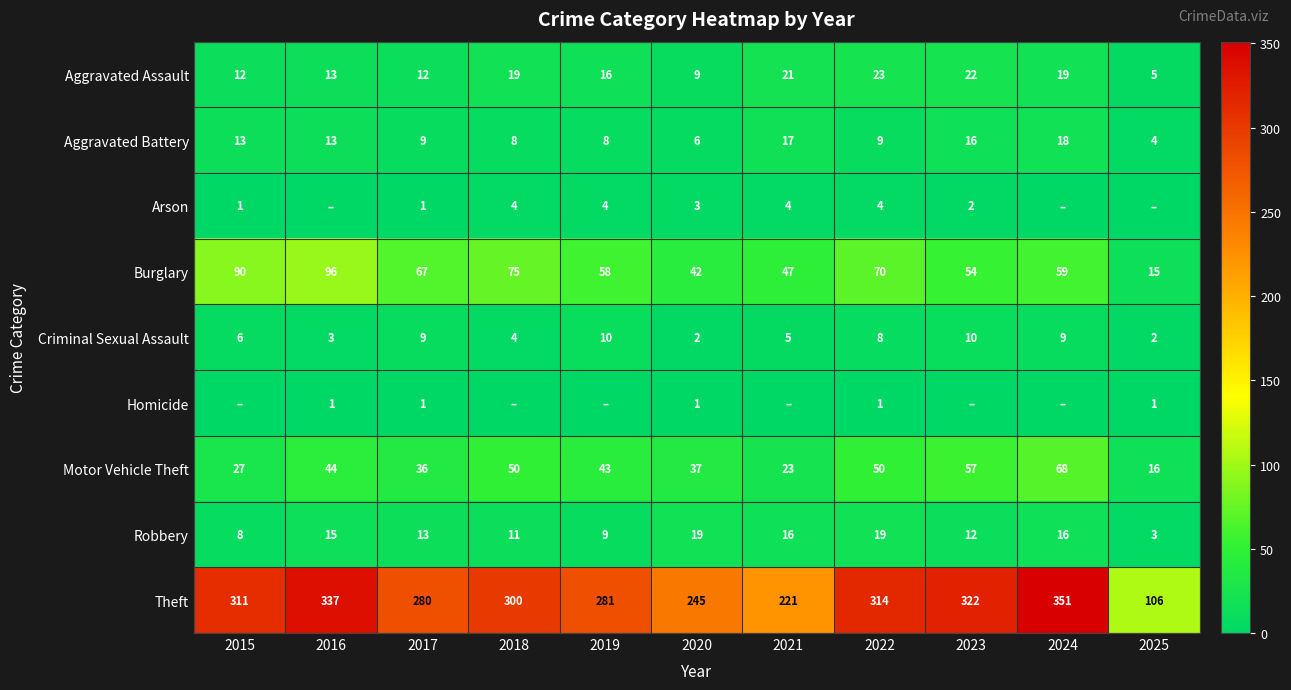

How many values in the Motor Vehicle Theft series are below 43?

5